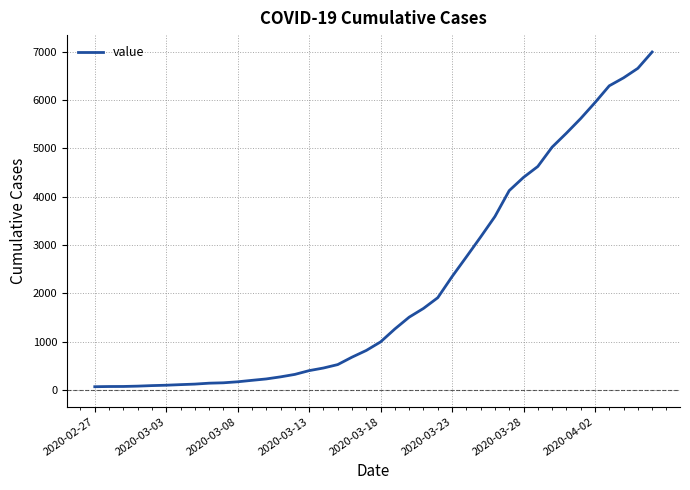

What is the difference between the maximum and minimum values?

6930